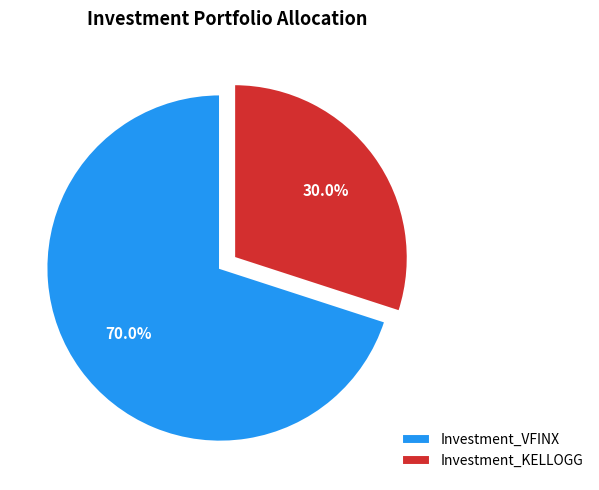

Which slice is the smallest?

Investment_KELLOGG